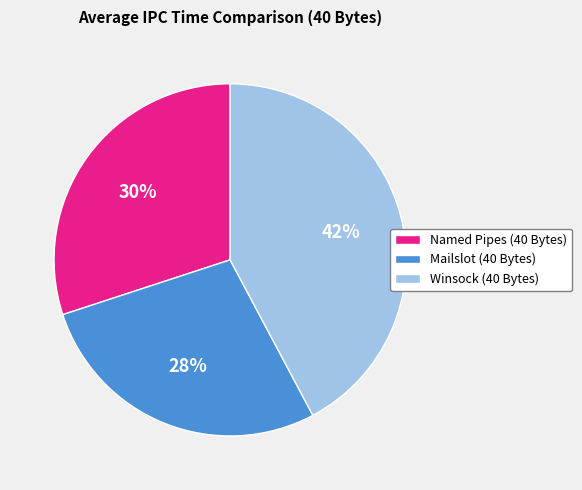

Which category has the smallest portion of the pie?

Mailslot (40 Bytes)